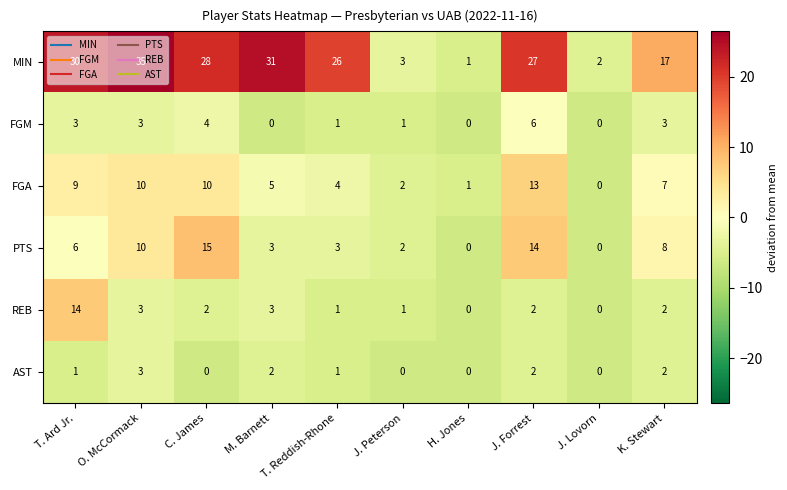

True or false: FGA has a value of 9 at T. Ard Jr..

True